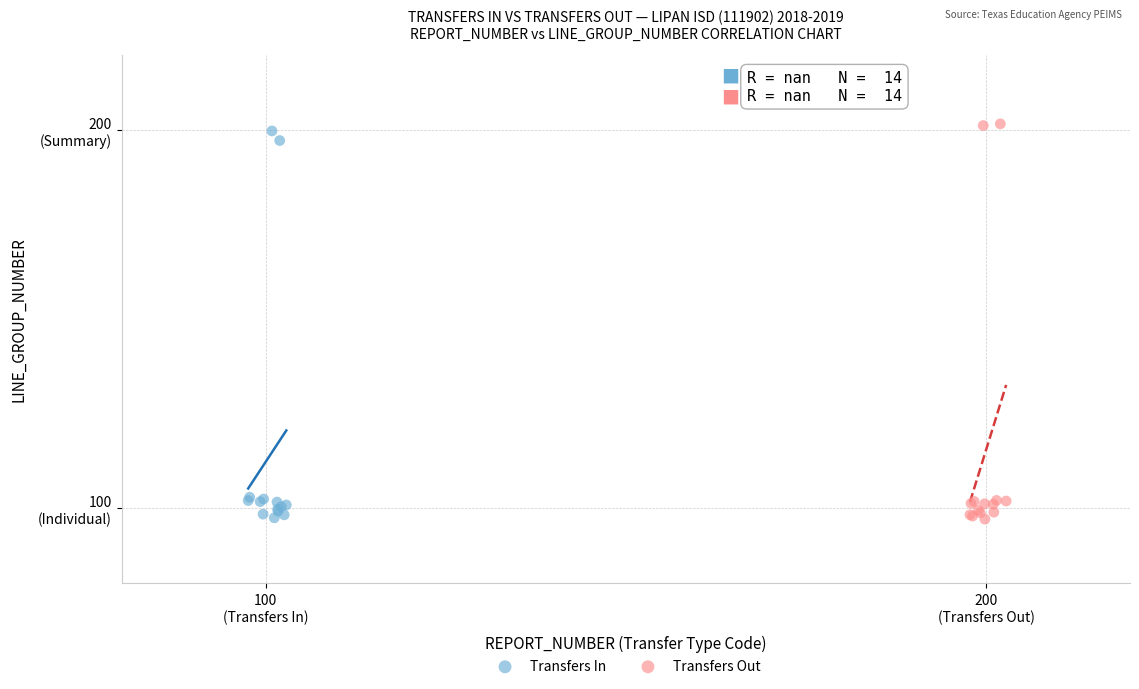

What are all the series names shown in the legend?

Transfers In, Transfers Out